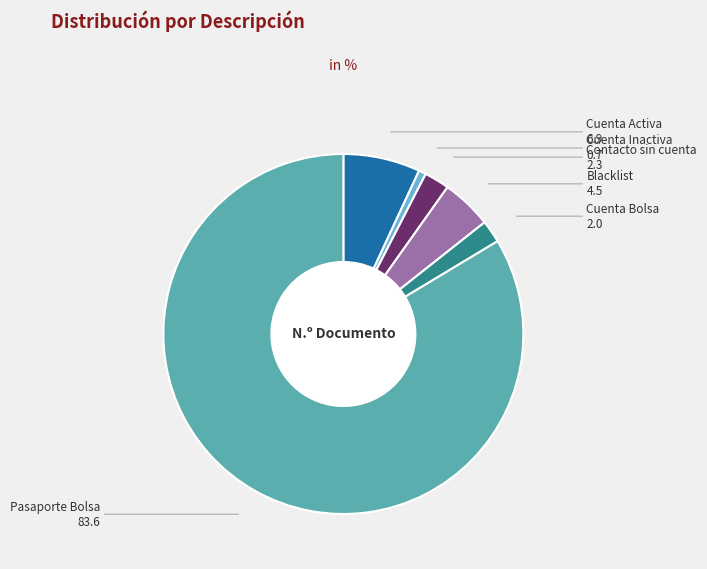

Is there any slice that represents more than half of the pie?

Yes